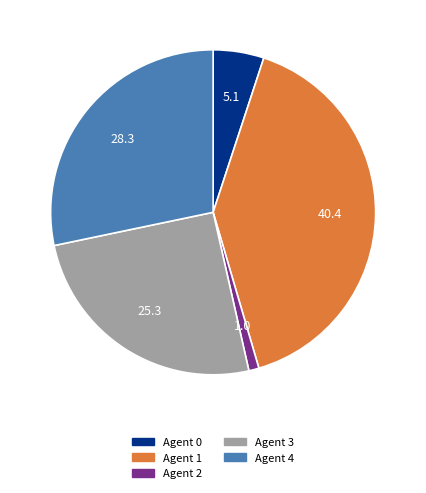

Is it true that Agent 4 is 28% of the pie?

True